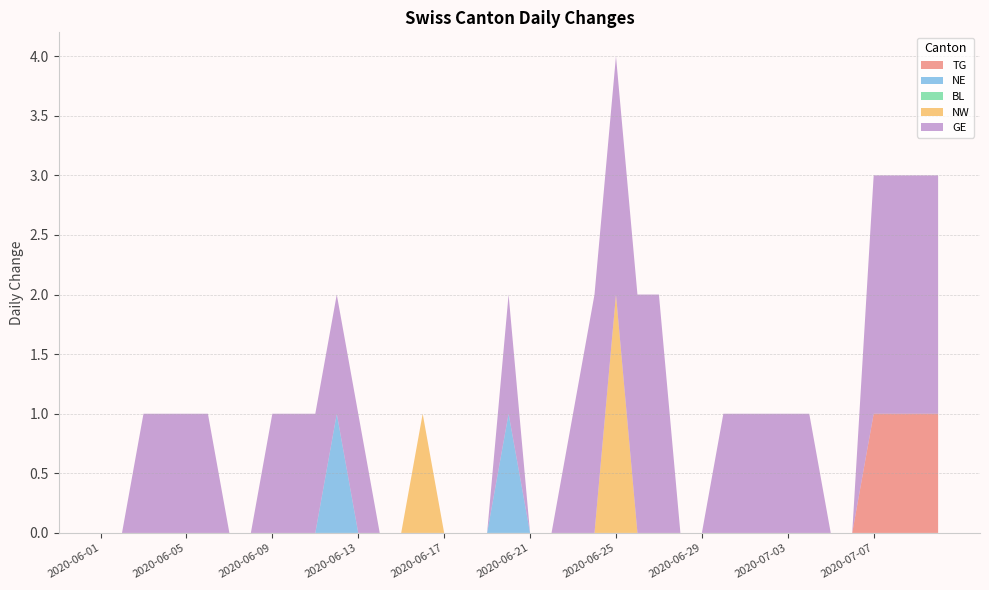

Reading left to right, what are all the values shown in this chart?

TG: 2020-06-01=0	2020-06-02=0	2020-06-03=0	2020-06-04=0	2020-06-05=0	2020-06-06=0	2020-06-07=0	2020-06-08=0	2020-06-09=0	2020-06-10=0	2020-06-11=0	2020-06-12=0	2020-06-13=0	2020-06-14=0	2020-06-15=0	2020-06-16=0	2020-06-17=0	2020-06-18=0	2020-06-19=0	2020-06-20=0	2020-06-21=0	2020-06-22=0	2020-06-23=0	2020-06-24=0	2020-06-25=0	2020-06-26=0	2020-06-27=0	2020-06-28=0	2020-06-29=0	2020-06-30=0	2020-07-01=0	2020-07-02=0	2020-07-03=0	2020-07-04=0	2020-07-05=0	2020-07-06=0	2020-07-07=1	2020-07-08=1	2020-07-09=1	2020-07-10=1
NE: 2020-06-01=0	2020-06-02=0	2020-06-03=0	2020-06-04=0	2020-06-05=0	2020-06-06=0	2020-06-07=0	2020-06-08=0	2020-06-09=0	2020-06-10=0	2020-06-11=0	2020-06-12=1	2020-06-13=0	2020-06-14=0	2020-06-15=0	2020-06-16=0	2020-06-17=0	2020-06-18=0	2020-06-19=0	2020-06-20=1	2020-06-21=0	2020-06-22=0	2020-06-23=0	2020-06-24=0	2020-06-25=0	2020-06-26=0	2020-06-27=0	2020-06-28=0	2020-06-29=0	2020-06-30=0	2020-07-01=0	2020-07-02=0	2020-07-03=0	2020-07-04=0	2020-07-05=0	2020-07-06=0	2020-07-07=0	2020-07-08=0	2020-07-09=0	2020-07-10=0
BL: 2020-06-01=0	2020-06-02=0	2020-06-03=0	2020-06-04=0	2020-06-05=0	2020-06-06=0	2020-06-07=0	2020-06-08=0	2020-06-09=0	2020-06-10=0	2020-06-11=0	2020-06-12=0	2020-06-13=0	2020-06-14=0	2020-06-15=0	2020-06-16=0	2020-06-17=0	2020-06-18=0	2020-06-19=0	2020-06-20=0	2020-06-21=0	2020-06-22=0	2020-06-23=0	2020-06-24=0	2020-06-25=0	2020-06-26=0	2020-06-27=0	2020-06-28=0	2020-06-29=0	2020-06-30=0	2020-07-01=0	2020-07-02=0	2020-07-03=0	2020-07-04=0	2020-07-05=0	2020-07-06=0	2020-07-07=0	2020-07-08=0	2020-07-09=0	2020-07-10=0
NW: 2020-06-01=0	2020-06-02=0	2020-06-03=0	2020-06-04=0	2020-06-05=0	2020-06-06=0	2020-06-07=0	2020-06-08=0	2020-06-09=0	2020-06-10=0	2020-06-11=0	2020-06-12=0	2020-06-13=0	2020-06-14=0	2020-06-15=0	2020-06-16=1	2020-06-17=0	2020-06-18=0	2020-06-19=0	2020-06-20=0	2020-06-21=0	2020-06-22=0	2020-06-23=0	2020-06-24=0	2020-06-25=2	2020-06-26=0	2020-06-27=0	2020-06-28=0	2020-06-29=0	2020-06-30=0	2020-07-01=0	2020-07-02=0	2020-07-03=0	2020-07-04=0	2020-07-05=0	2020-07-06=0	2020-07-07=0	2020-07-08=0	2020-07-09=0	2020-07-10=0
GE: 2020-06-01=0	2020-06-02=0	2020-06-03=1	2020-06-04=1	2020-06-05=1	2020-06-06=1	2020-06-07=0	2020-06-08=0	2020-06-09=1	2020-06-10=1	2020-06-11=1	2020-06-12=1	2020-06-13=1	2020-06-14=0	2020-06-15=0	2020-06-16=0	2020-06-17=0	2020-06-18=0	2020-06-19=0	2020-06-20=1	2020-06-21=0	2020-06-22=0	2020-06-23=1	2020-06-24=2	2020-06-25=2	2020-06-26=2	2020-06-27=2	2020-06-28=0	2020-06-29=0	2020-06-30=1	2020-07-01=1	2020-07-02=1	2020-07-03=1	2020-07-04=1	2020-07-05=0	2020-07-06=0	2020-07-07=2	2020-07-08=2	2020-07-09=2	2020-07-10=2